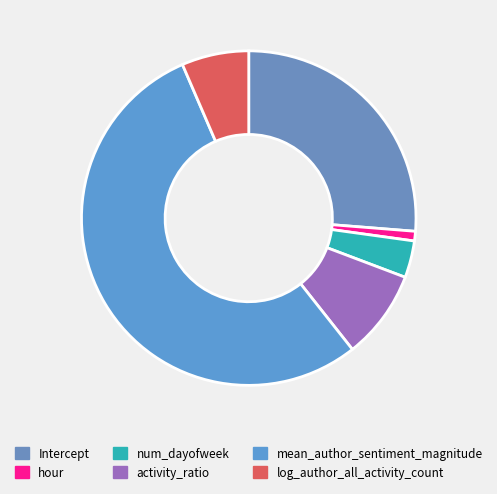

What is the smallest slice in the pie chart?

hour